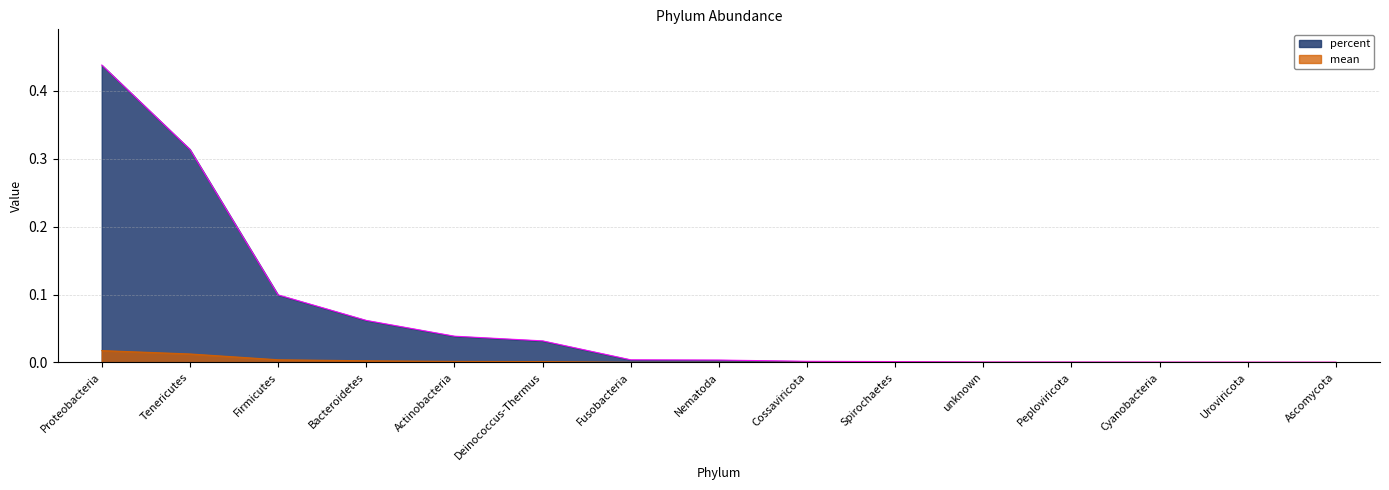

How many lines are shown in the chart?

2